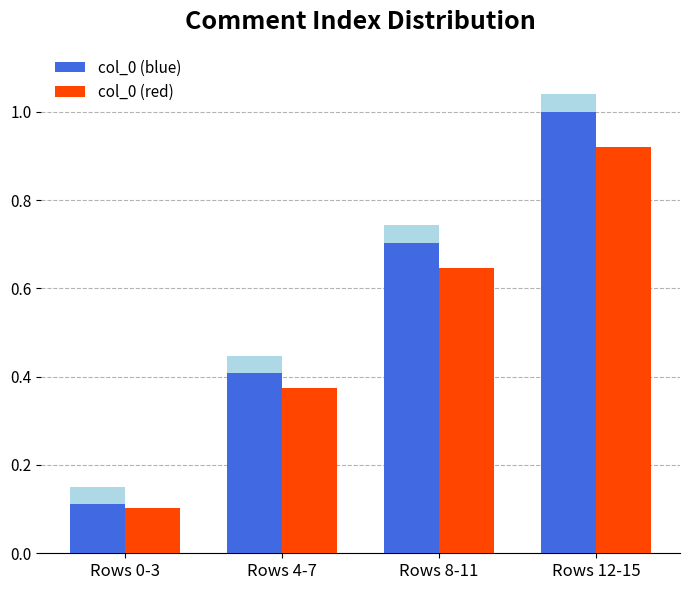

What position from the left is Rows 0-3?

1